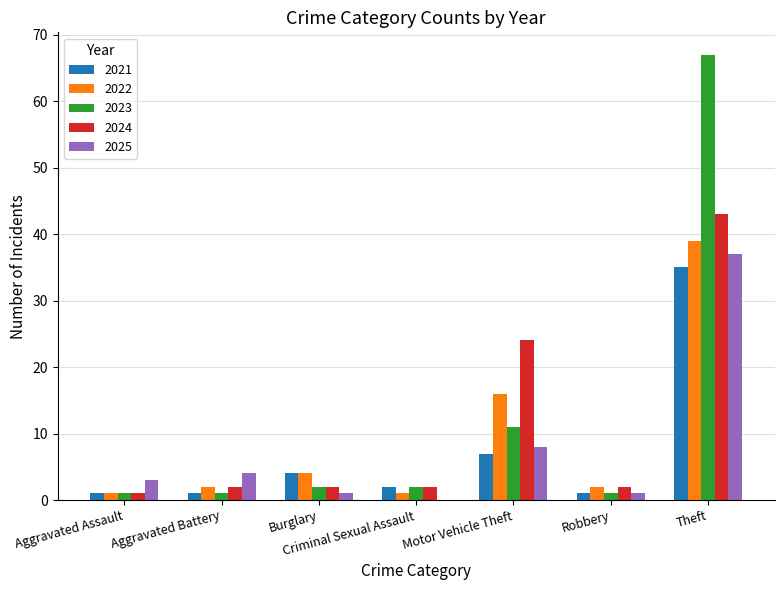

At which label does 2024 reach its peak?

Theft